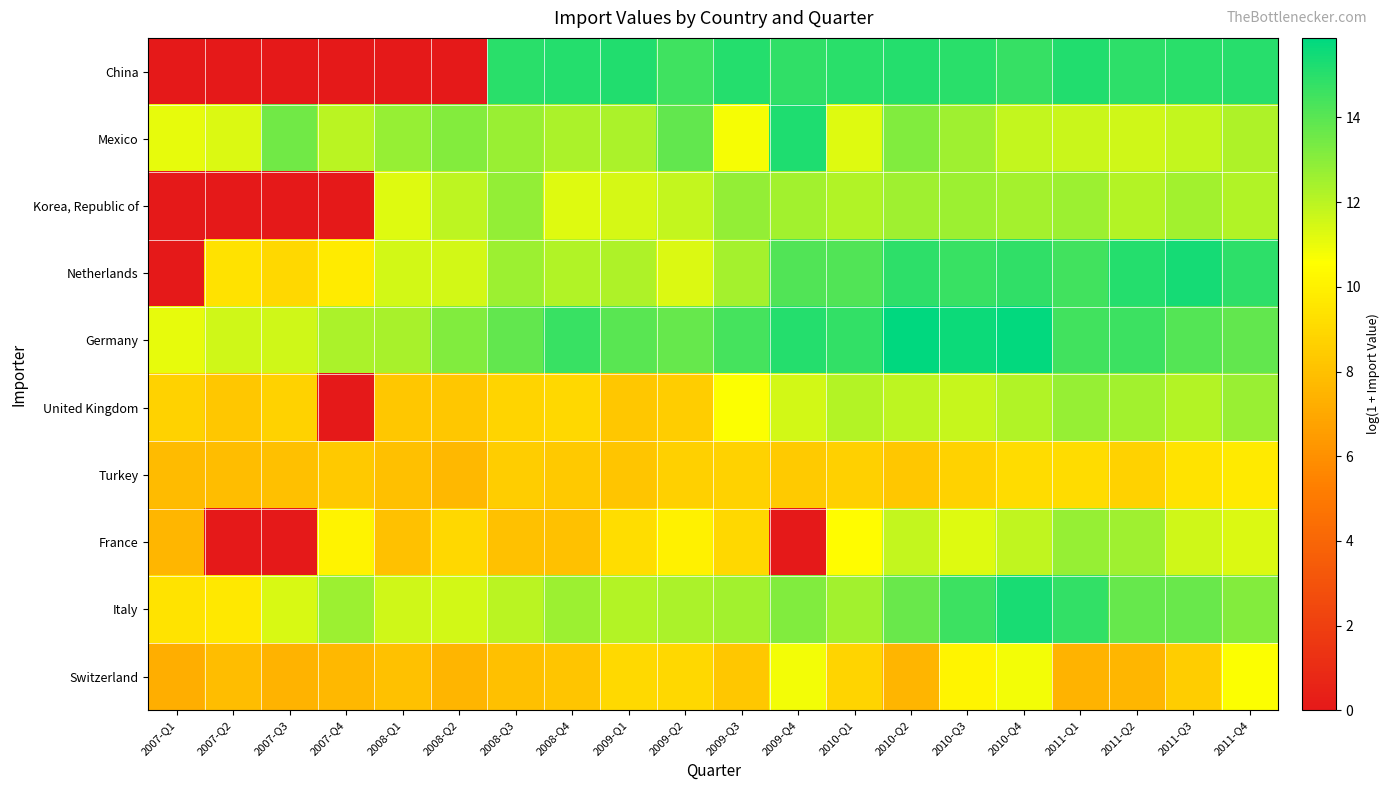

List the series in order of their peak value, highest first.

Germany, Netherlands, Italy, Mexico, China, Korea, Republic of, France, United Kingdom, Switzerland, Turkey